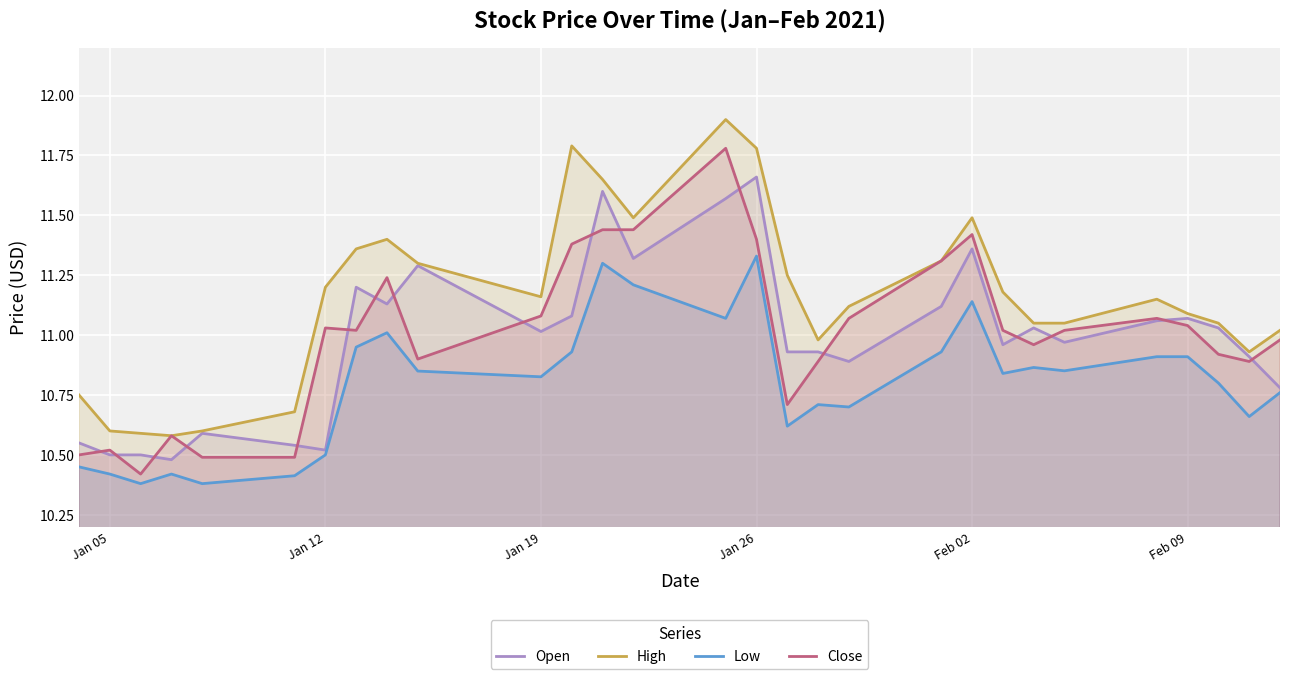

The Low series shows 10.9 at Feb 09. True or false?

True